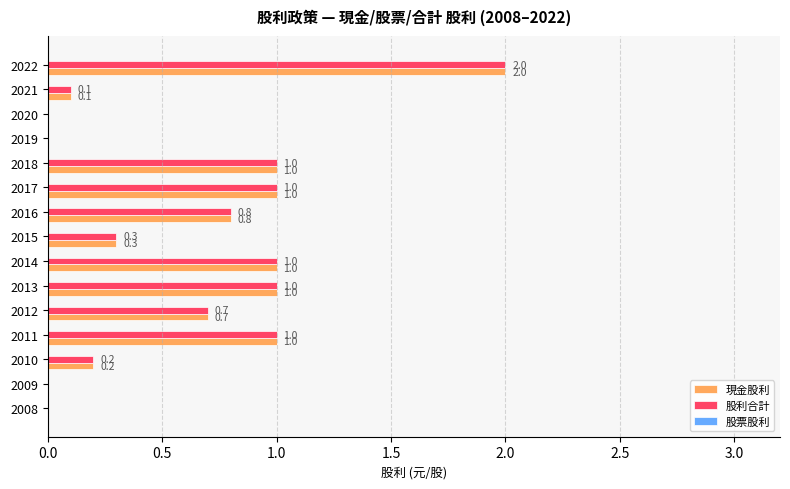

Read the 股利合計 value at 2017.

1.0